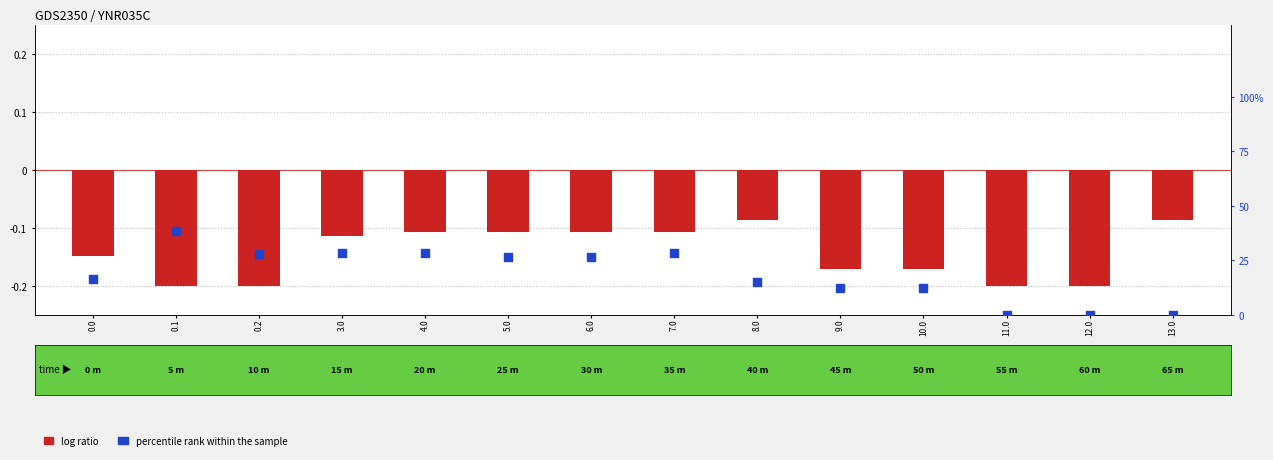

What are all the series names shown in the legend?

log ratio, percentile rank within the sample